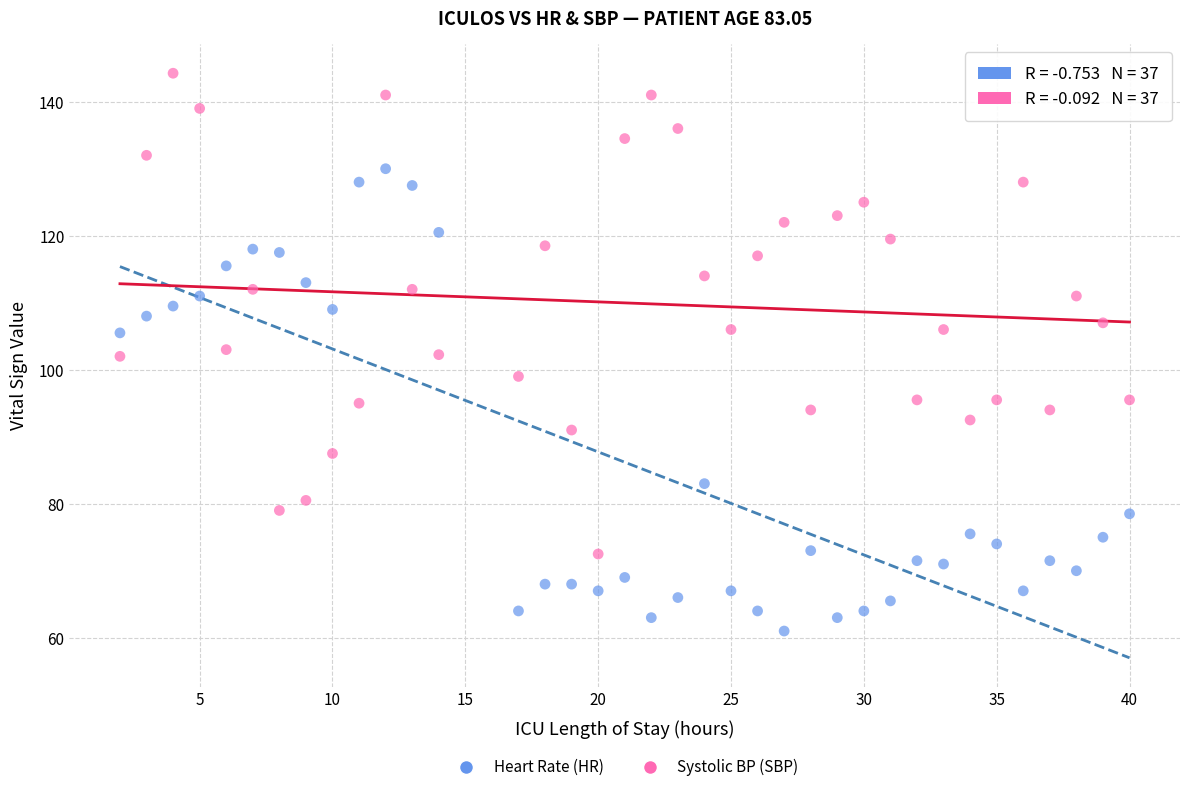

What is the X range (max minus min) for the scatter plot?

38.0